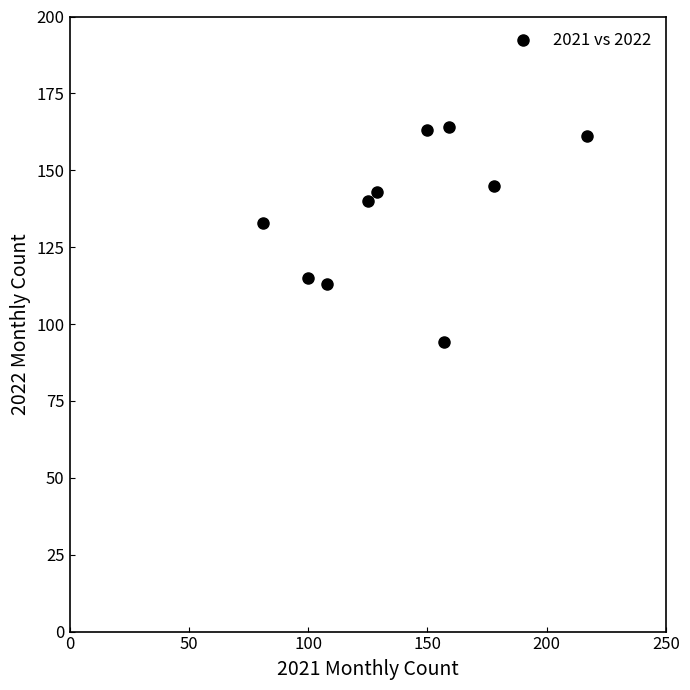

What Y value in the scatter plot is closest to 129?

133